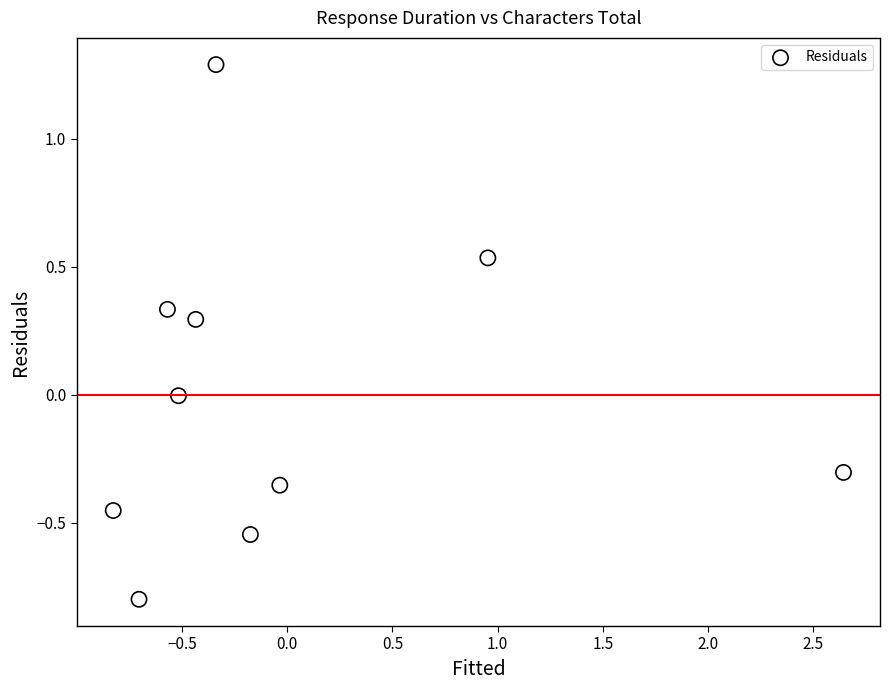

What is the range of X values (max minus min)?

3.5